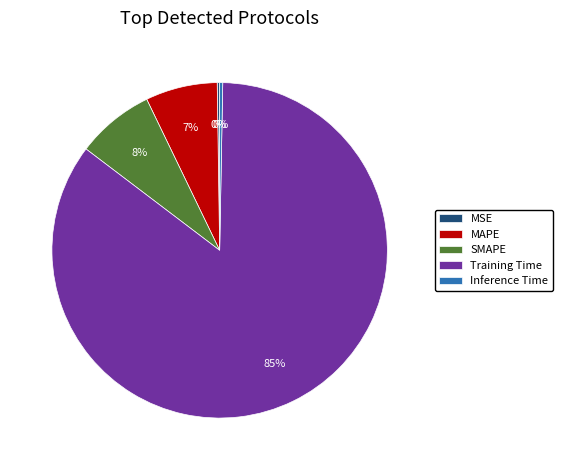

To the nearest percent, what is the average slice percentage?

20%